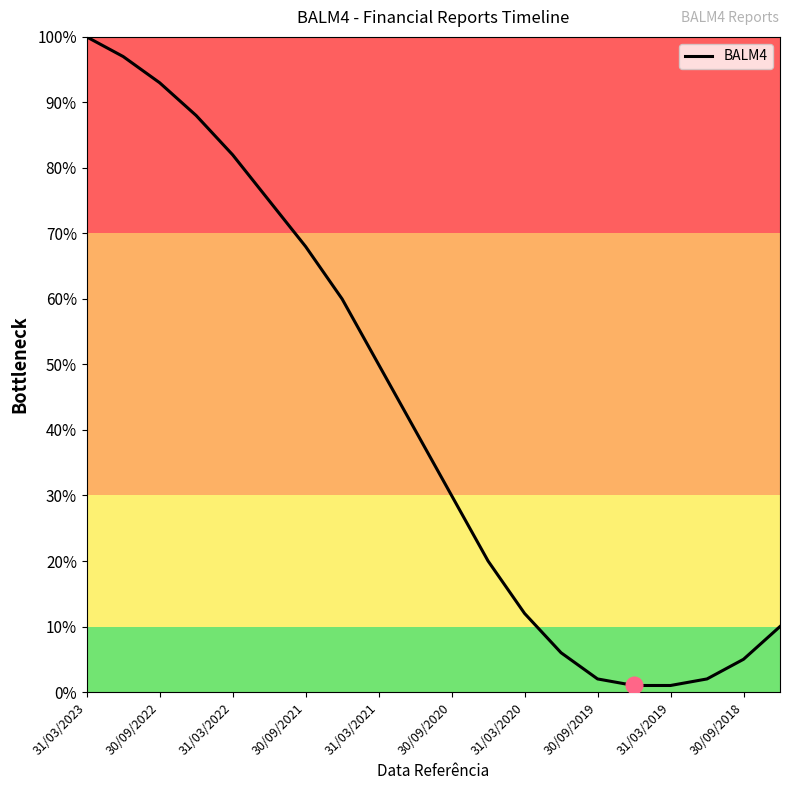

What is the difference between the maximum and minimum values?

99